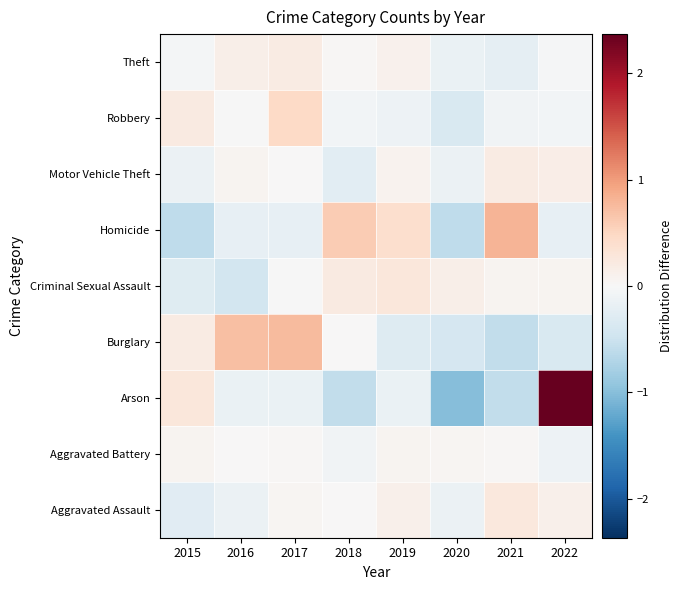

Reading left to right, list all the values displayed in this chart.

Aggravated Assault: 2015=-0.3	2016=-0.1	2017=0.0	2018=0.0	2019=0.1	2020=-0.1	2021=0.3	2022=0.1
Aggravated Battery: 2015=0.1	2016=0.0	2017=0.0	2018=-0.1	2019=0.1	2020=0.0	2021=0.0	2022=-0.1
Arson: 2015=0.3	2016=-0.2	2017=-0.2	2018=-0.6	2019=-0.2	2020=-1.0	2021=-0.6	2022=2.4
Burglary: 2015=0.2	2016=0.7	2017=0.8	2018=0.0	2019=-0.3	2020=-0.4	2021=-0.6	2022=-0.4
Criminal Sexual Assault: 2015=-0.3	2016=-0.4	2017=-0.0	2018=0.2	2019=0.3	2020=0.1	2021=0.1	2022=0.1
Homicide: 2015=-0.6	2016=-0.2	2017=-0.2	2018=0.6	2019=0.4	2020=-0.6	2021=0.8	2022=-0.2
Motor Vehicle Theft: 2015=-0.1	2016=0.1	2017=0.0	2018=-0.3	2019=0.1	2020=-0.1	2021=0.2	2022=0.2
Robbery: 2015=0.2	2016=-0.0	2017=0.5	2018=-0.1	2019=-0.1	2020=-0.4	2021=-0.1	2022=-0.1
Theft: 2015=-0.0	2016=0.1	2017=0.2	2018=0.0	2019=0.1	2020=-0.2	2021=-0.2	2022=-0.0